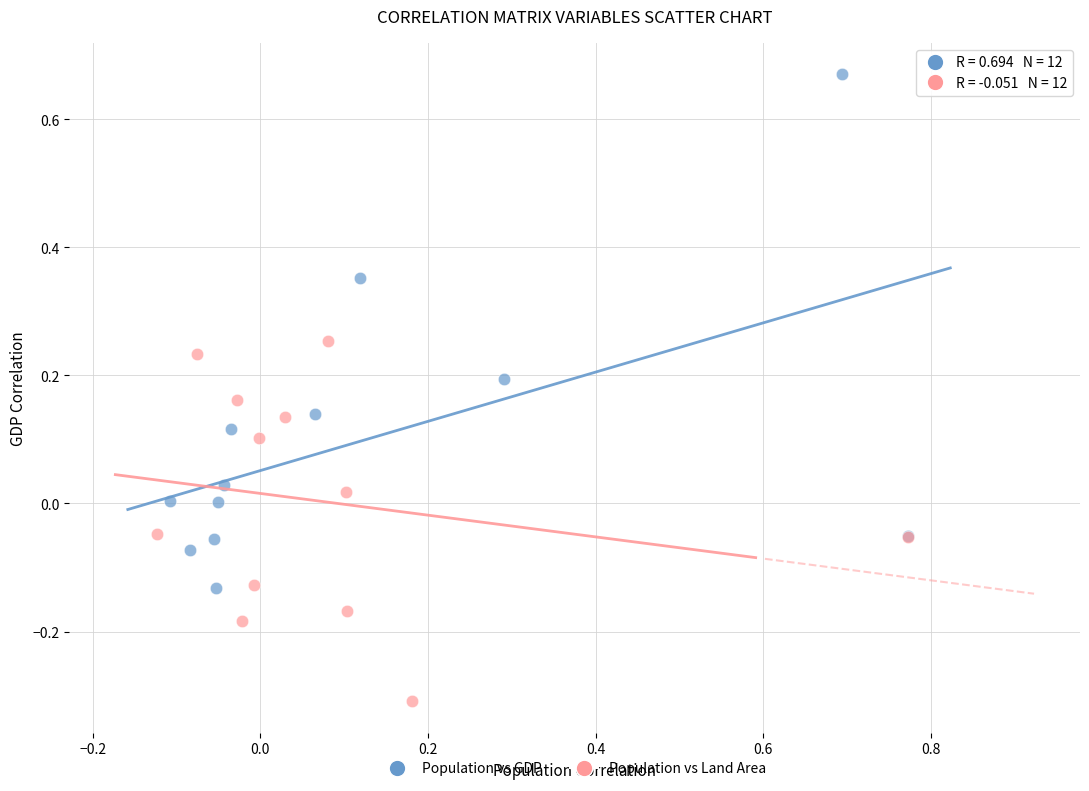

Which series has the widest spread of Y values?

Population vs GDP